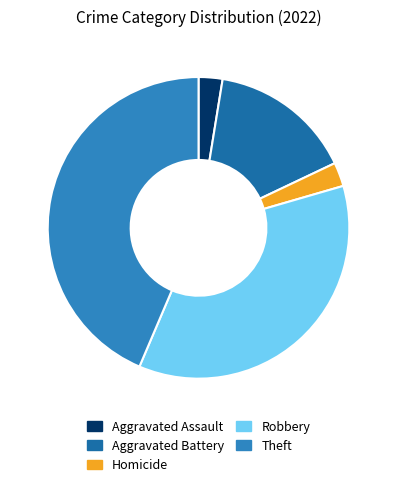

How many slices are in this pie chart?

5